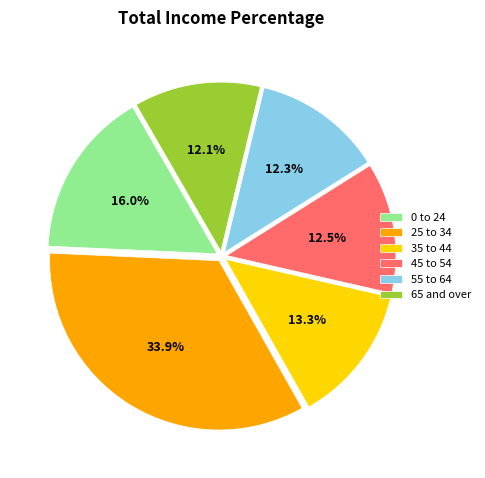

Approximately how many times larger is the value at 45 to 54 compared to 35 to 44?

0.9